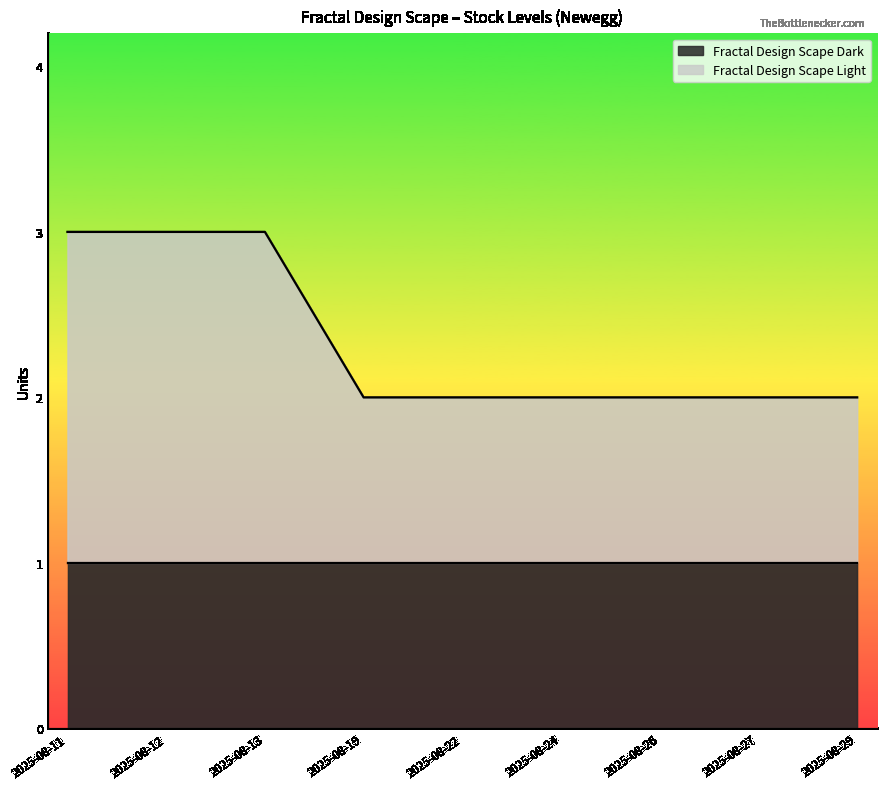

The Fractal Design Scape Dark series shows 1 at 2025-08-13. True or false?

True